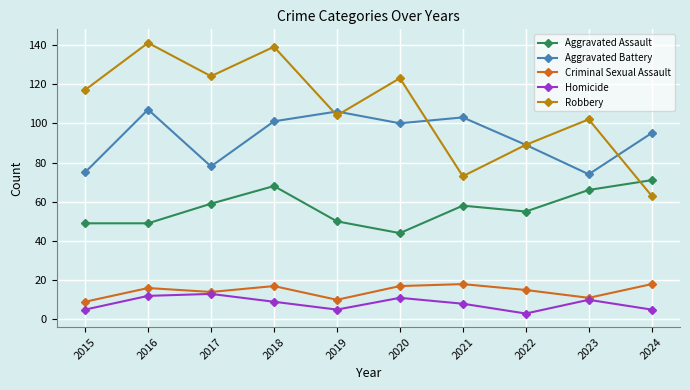

How many values in the Aggravated Assault series are below 58?

5